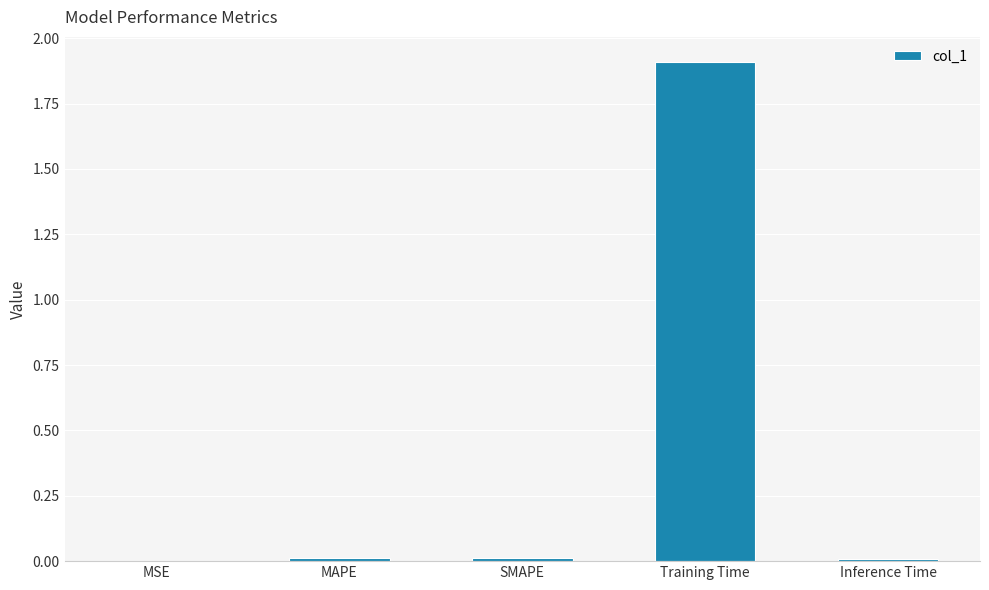

The value at MAPE is 0.0. True or false?

True